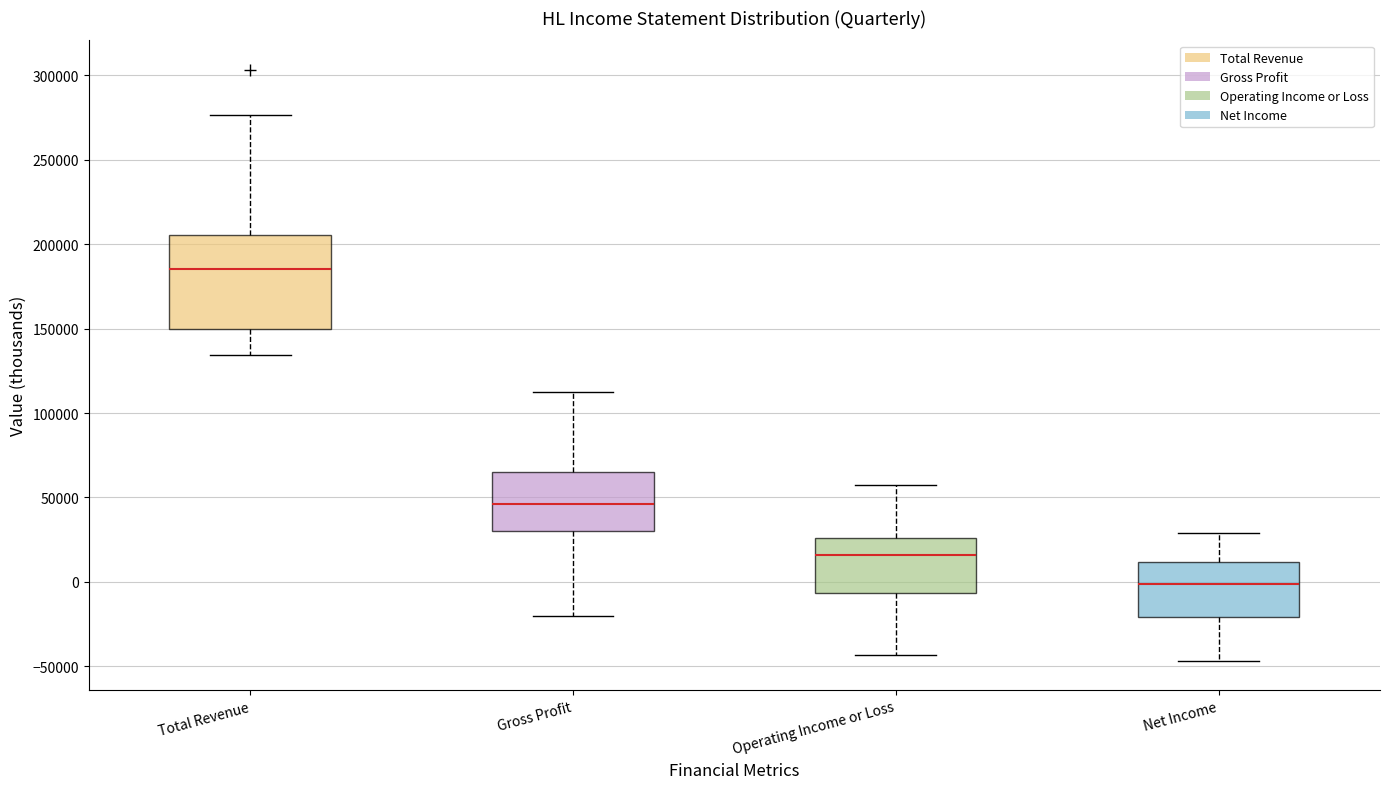

Which box has the lowest median line?

Net Income